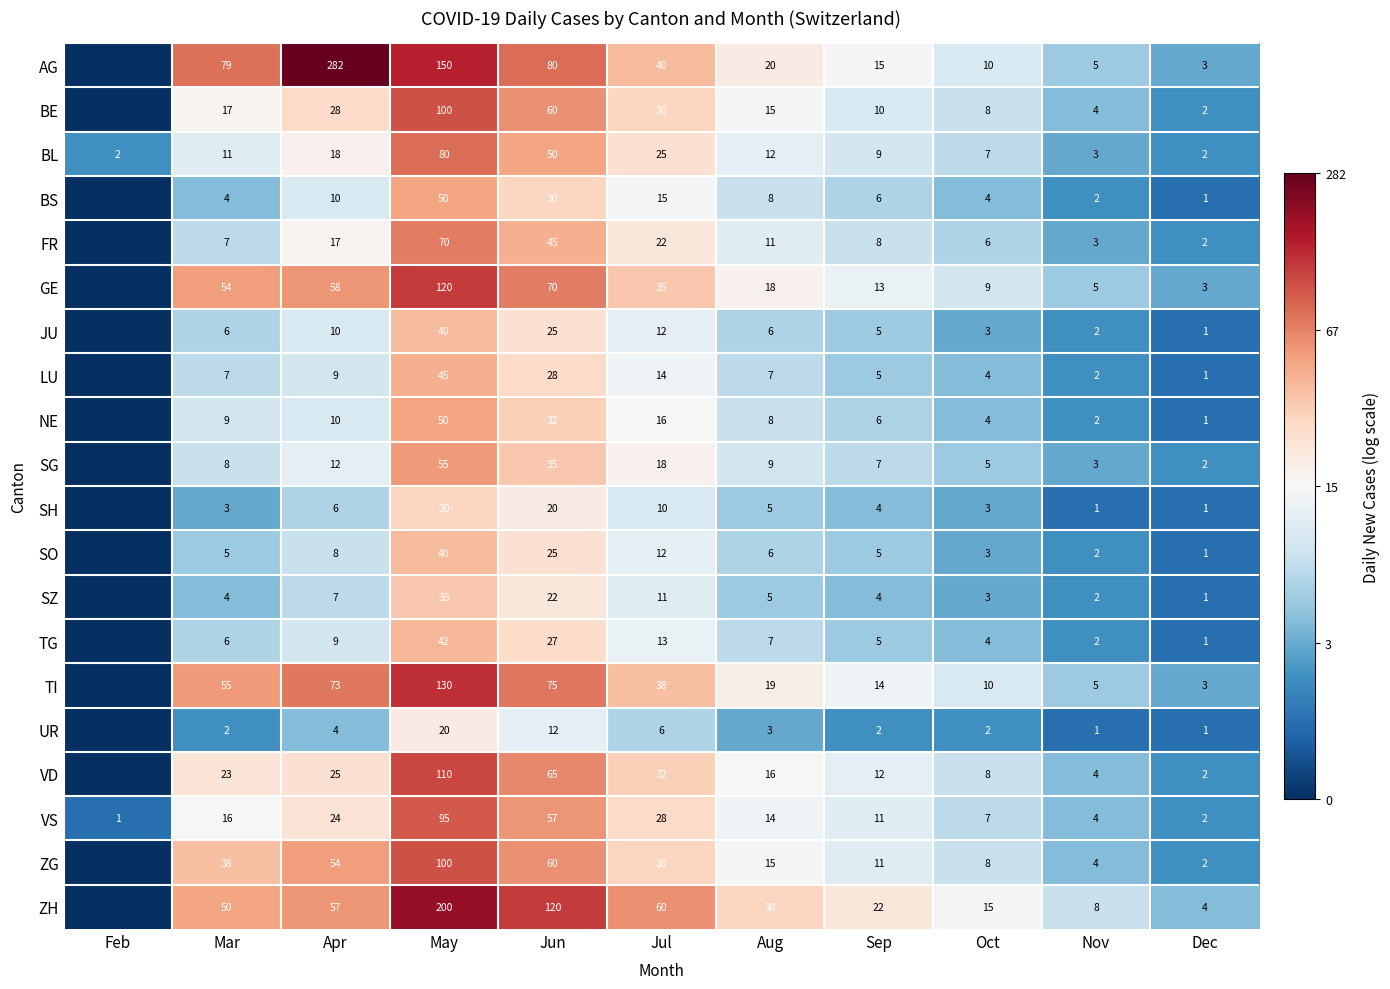

At how many categories does at least one series exceed 1?

11